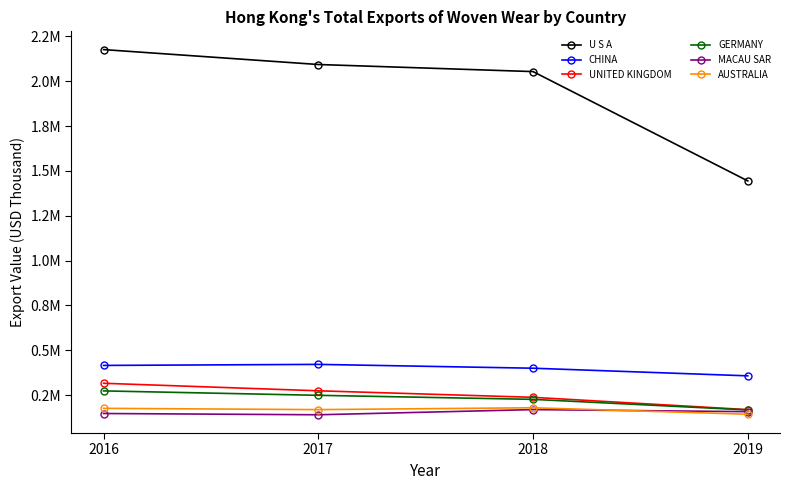

What are all the series names shown in the legend?

U S A, CHINA, UNITED KINGDOM, GERMANY, MACAU SAR, AUSTRALIA